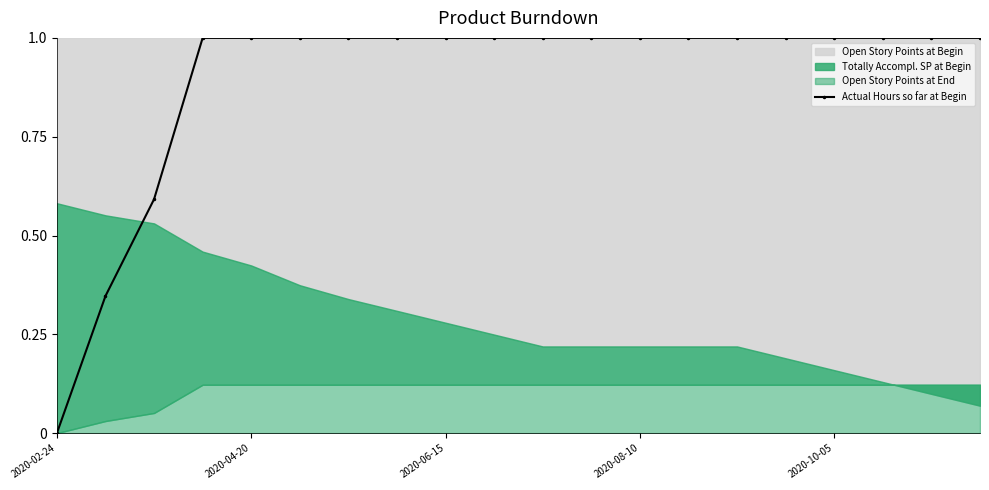

Is it true that Actual Hours so far at Begin equals 0.7 at 2020-06-15?

False